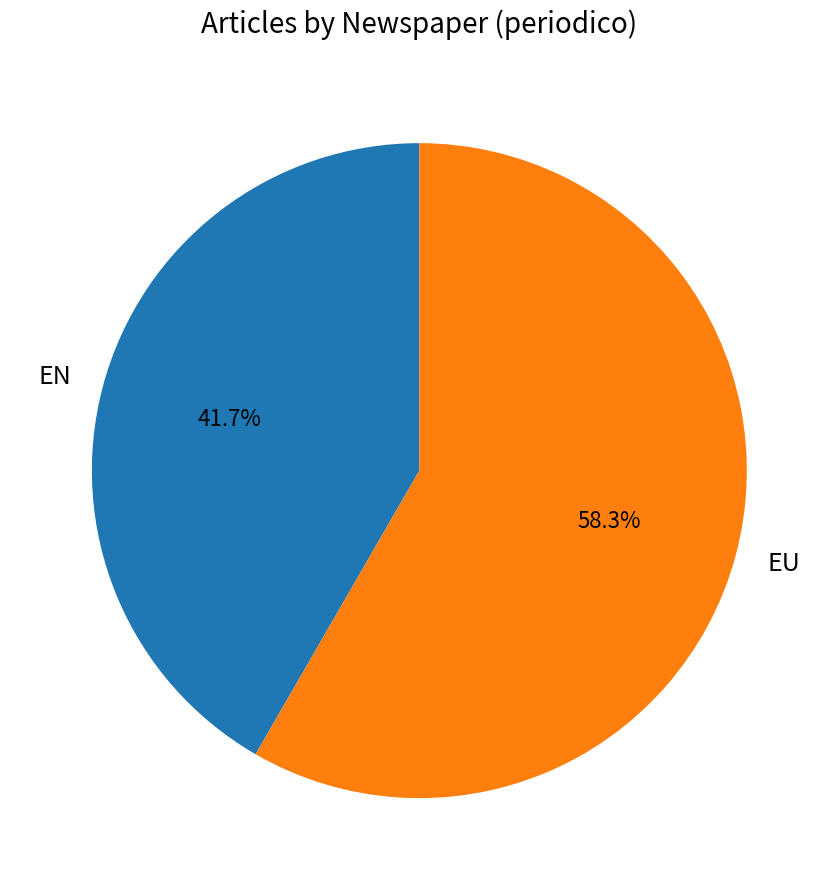

Approximately how many times larger is the value at EU compared to EN?

1.4